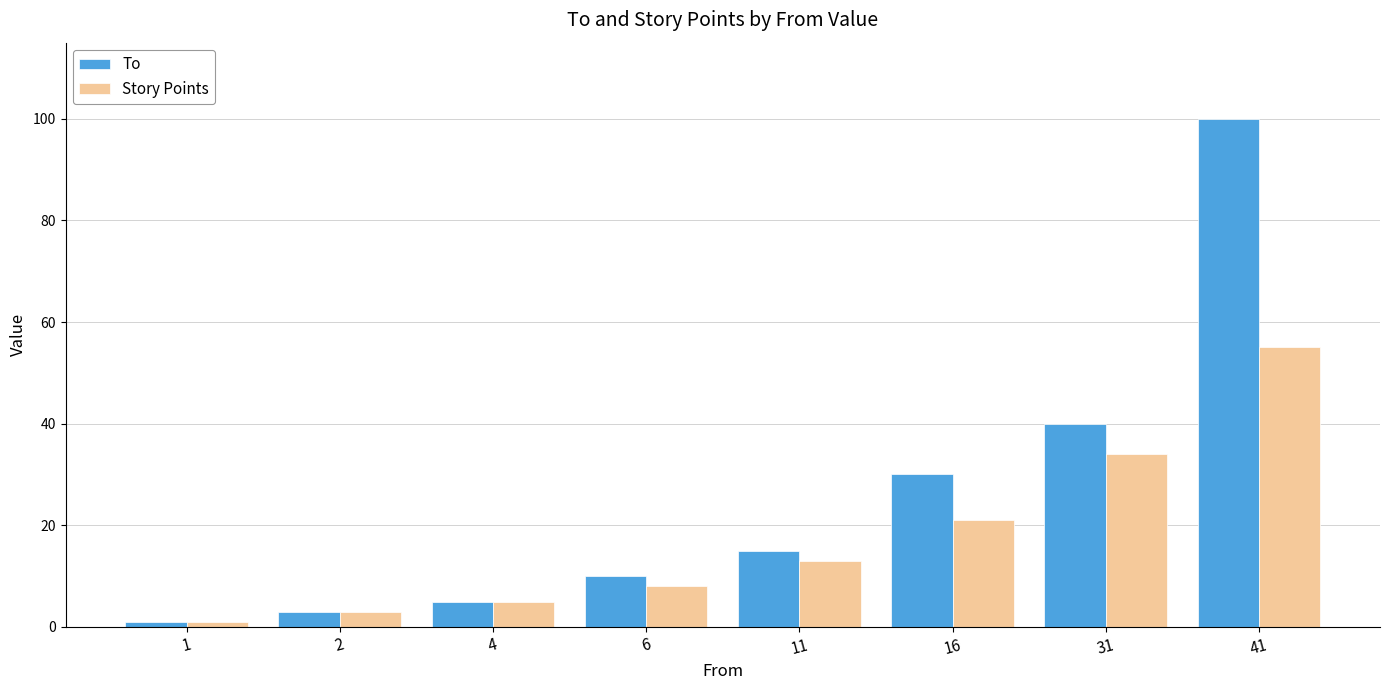

How many data points in To are less than 15?

4